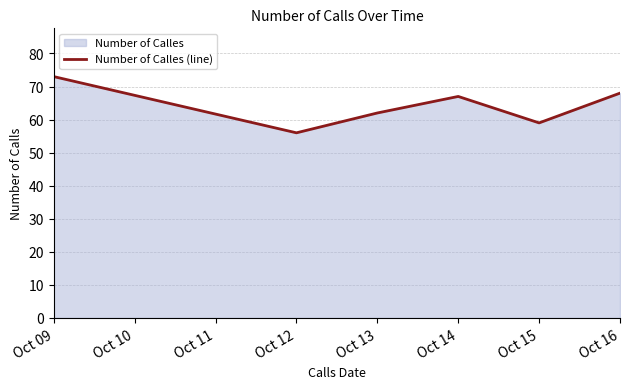

The chart shows a value of 33 at Oct 12. True or false?

False